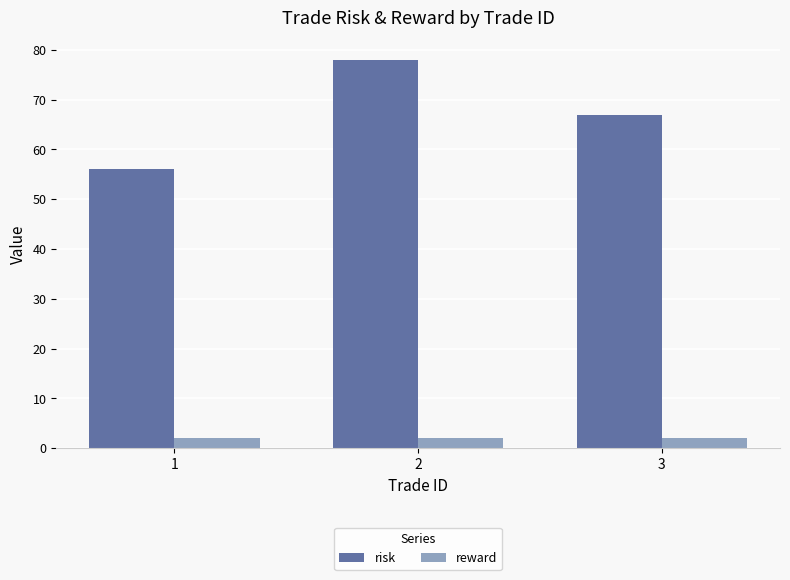

Count the risk values in the range 56 to 78.

3